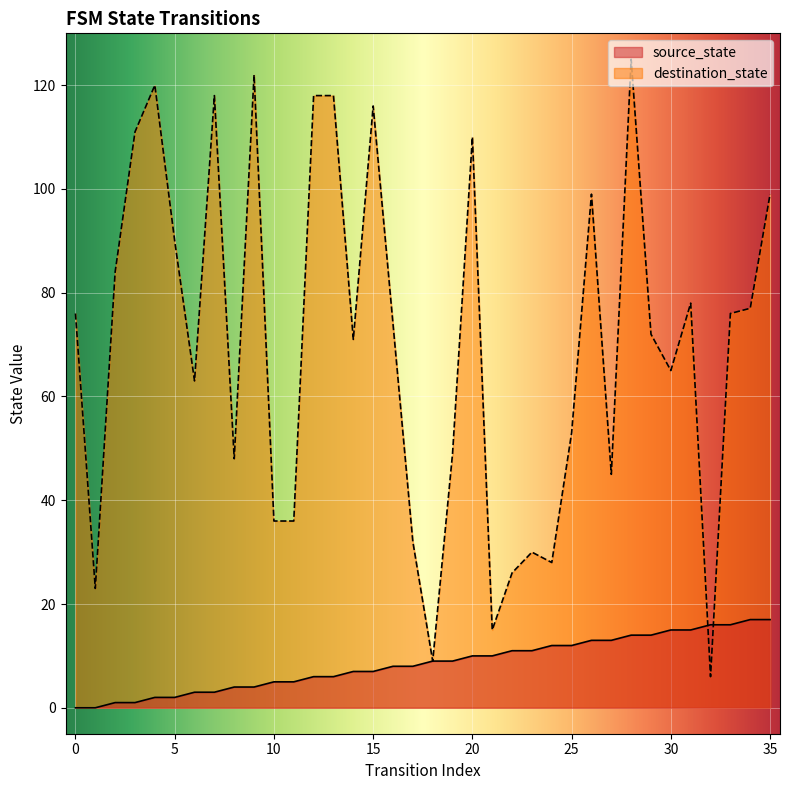

Reading left to right, what are all the values shown in this chart?

source_state: 0=0	1=0	2=1	3=1	4=2	5=2	6=3	7=3	8=4	9=4	10=5	11=5	12=6	13=6	14=7	15=7	16=8	17=8	18=9	19=9	20=10	21=10	22=11	23=11	24=12	25=12	26=13	27=13	28=14	29=14	30=15	31=15	32=16	33=16	34=17	35=17
destination_state: 0=76	1=23	2=84	3=111	4=120	5=90	6=63	7=118	8=48	9=122	10=36	11=36	12=118	13=118	14=71	15=116	16=74	17=32	18=9	19=49	20=110	21=15	22=26	23=30	24=28	25=53	26=99	27=45	28=125	29=72	30=65	31=78	32=6	33=76	34=77	35=99